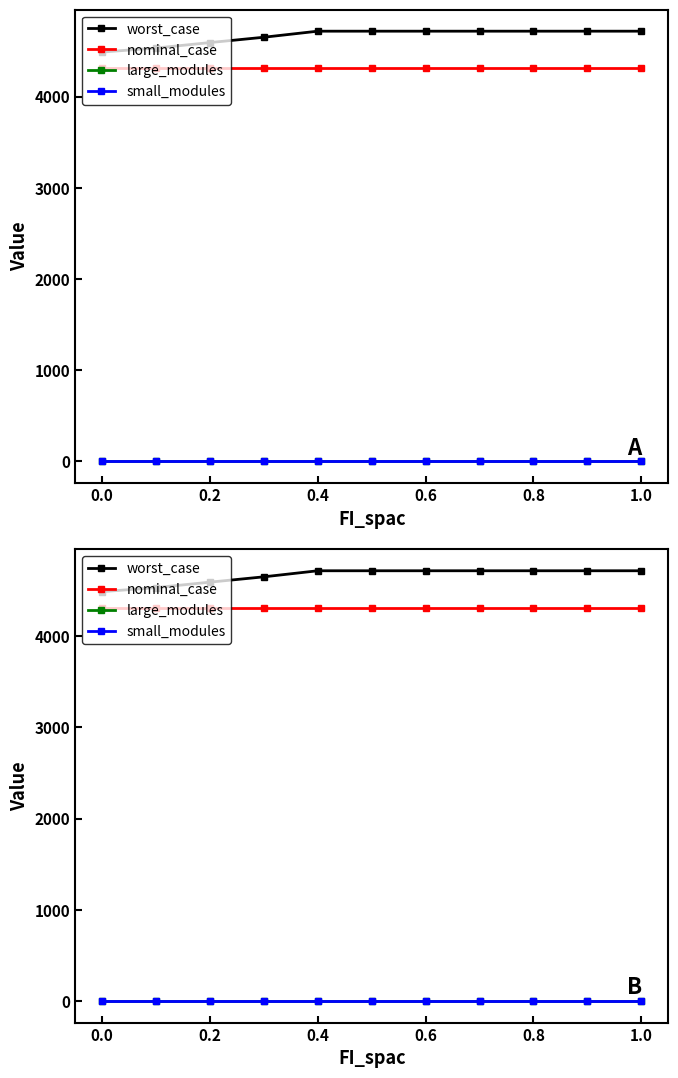

Count the number of categories in the chart.

11